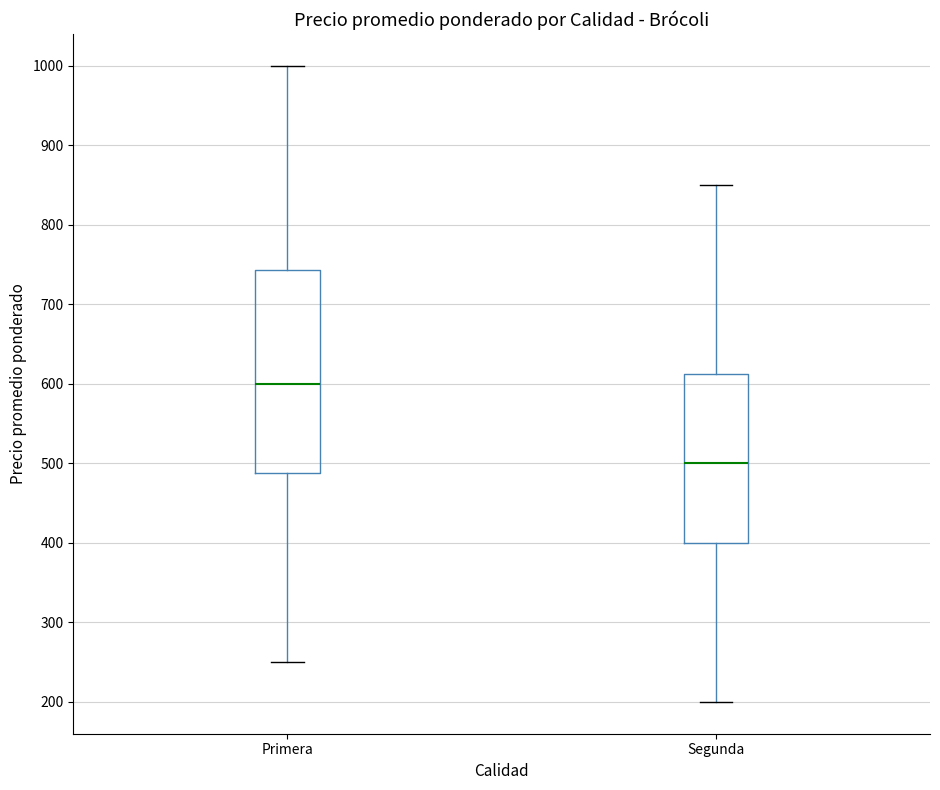

Reading left to right, transcribe this box plot: for each box, give where its median line is, the range the box spans, and where its two whiskers end, as read against the y-axis. The values are not printed on the chart, so give them approximately, as read against the axis.

Primera: median 600, box 490 to 740, whiskers 250 to 1000
Segunda: median 500, box 400 to 610, whiskers 200 to 850